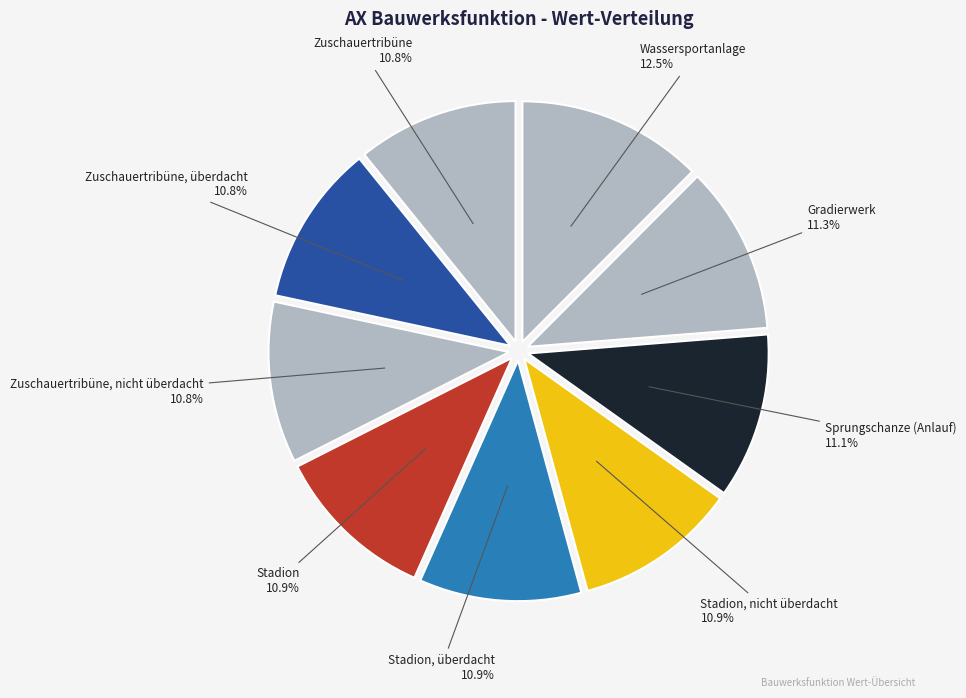

Rank the categories by value from lowest to highest.

Zuschauertribüne, Zuschauertribüne, überdacht, Zuschauertribüne, nicht überdacht, Stadion, Stadion, überdacht, Stadion, nicht überdacht, Sprungschanze (Anlauf), Gradierwerk, Wassersportanlage